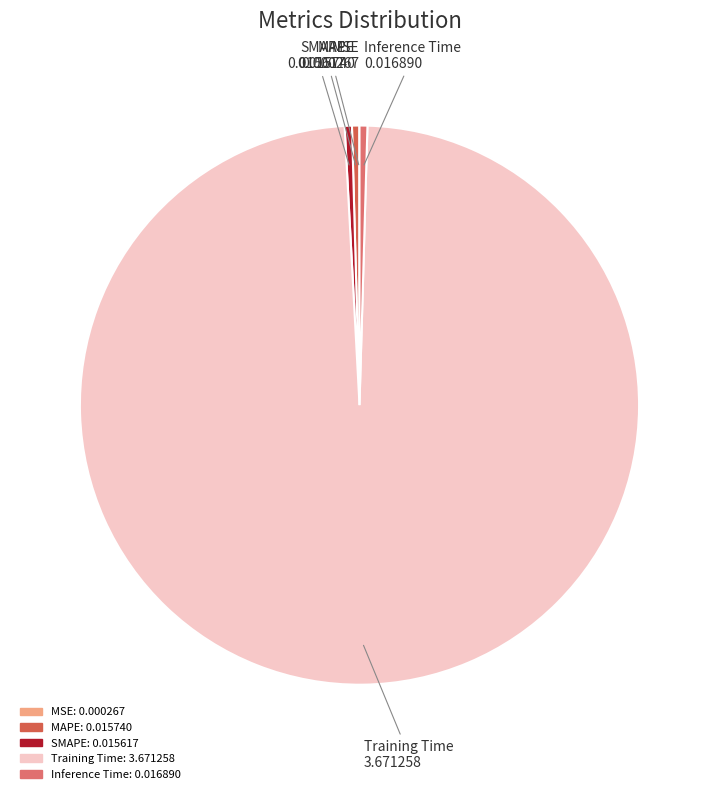

What is the majority slice?

Training Time